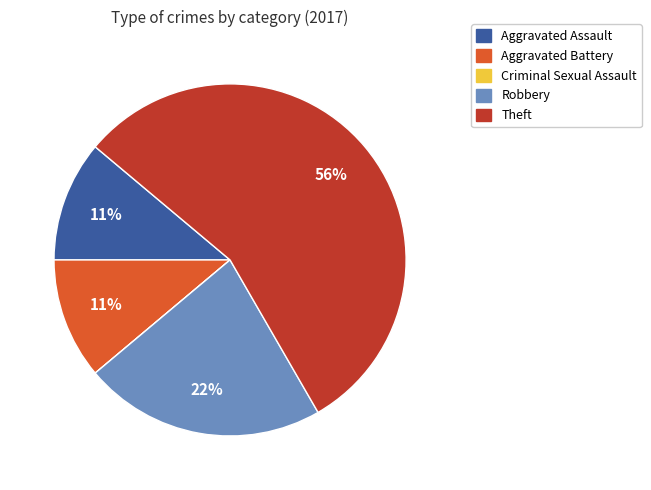

Does any single category account for the majority?

Yes